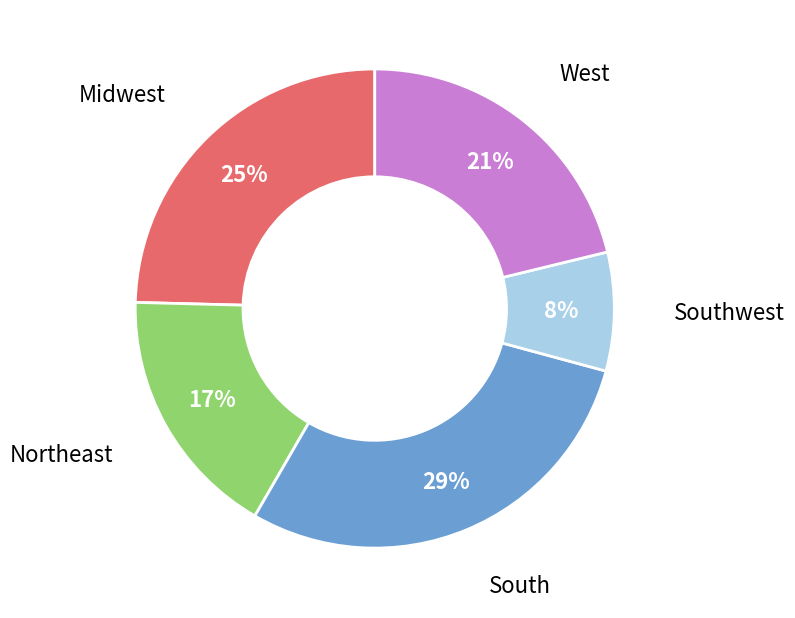

Is Northeast the majority of the pie?

No